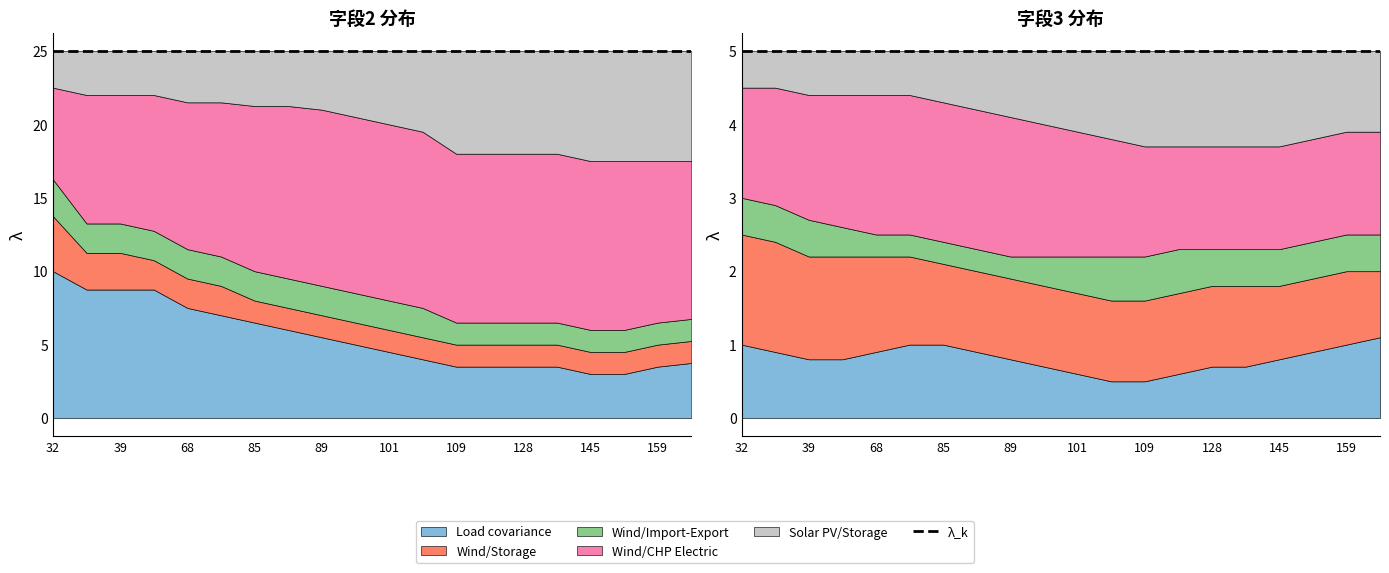

True or false: 字段2 and 字段3 cross at least once.

False